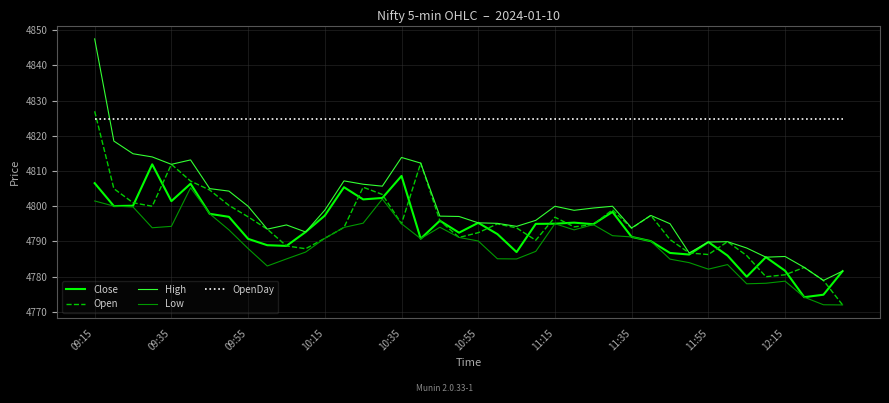

True or false: High has more than 2 points higher than both neighbors.

True